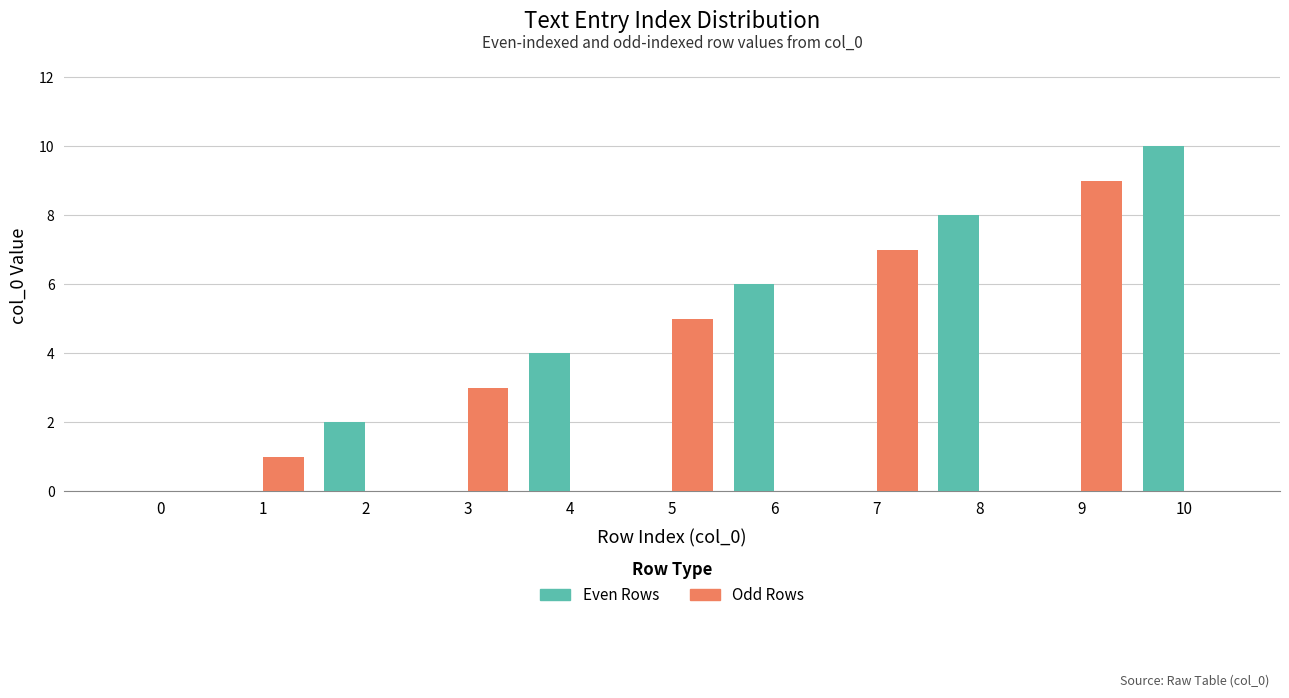

How many series are shown in this chart?

2